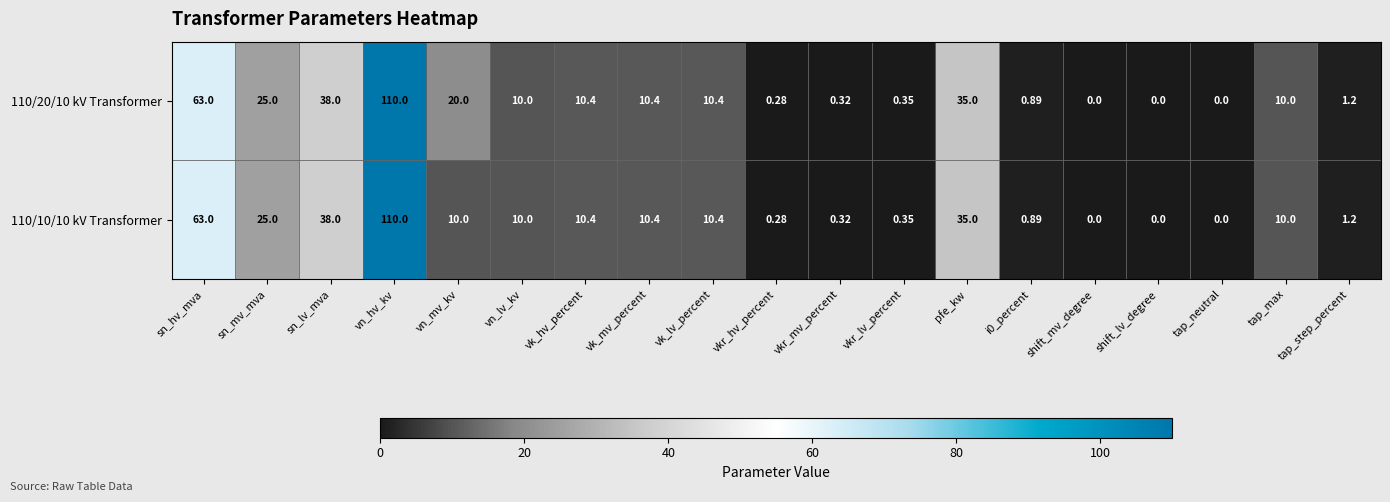

Count the number of data series in this chart.

2